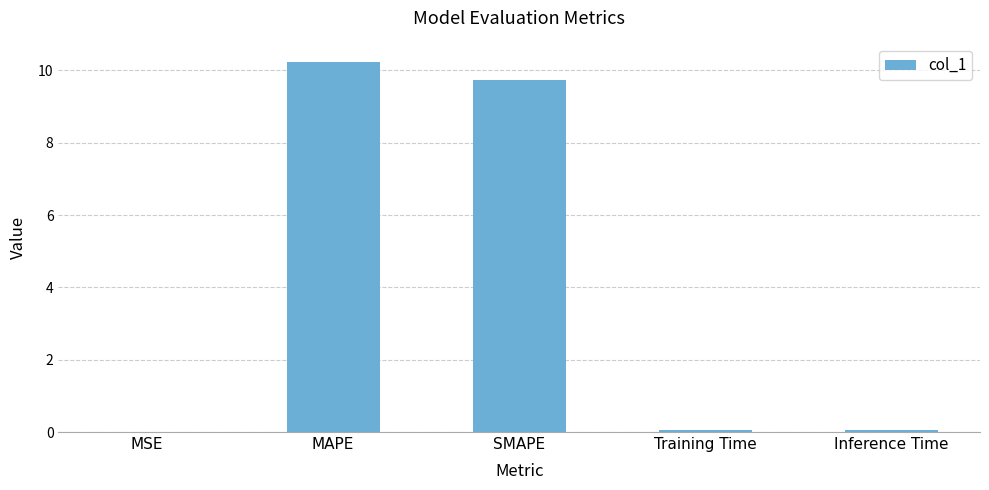

The value at Training Time is 0.0. True or false?

True